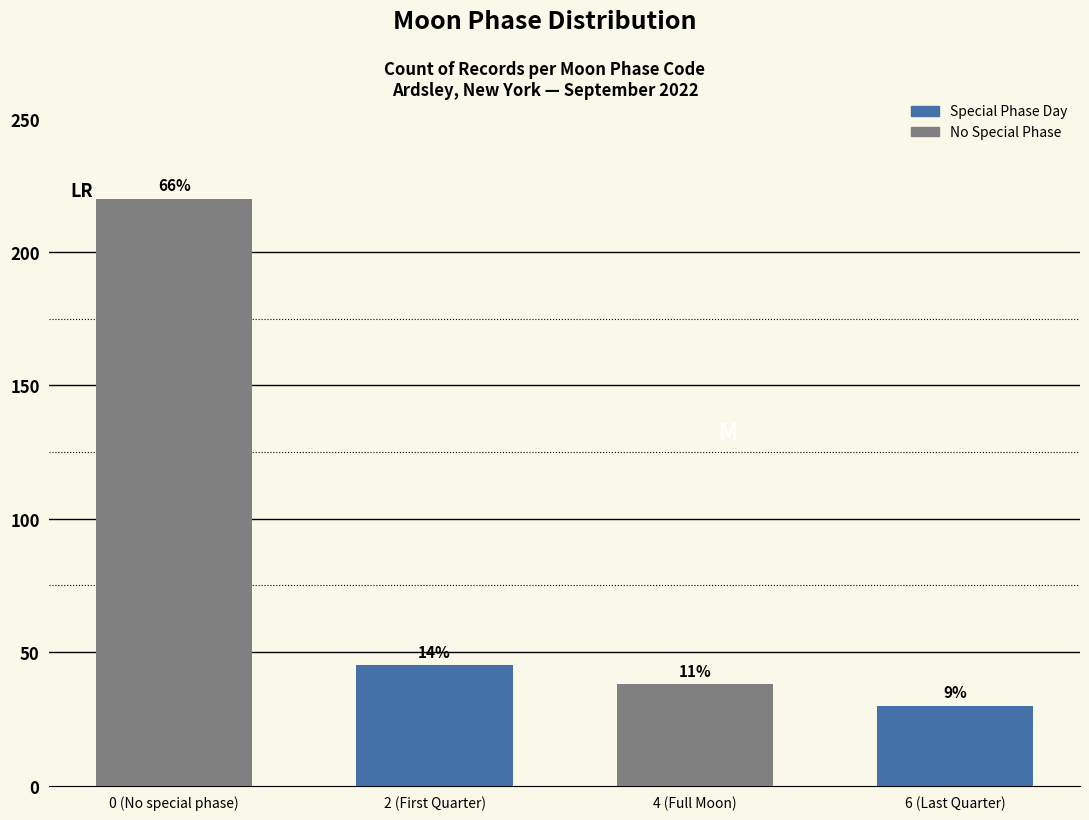

What is the maximum value shown in the chart?

220